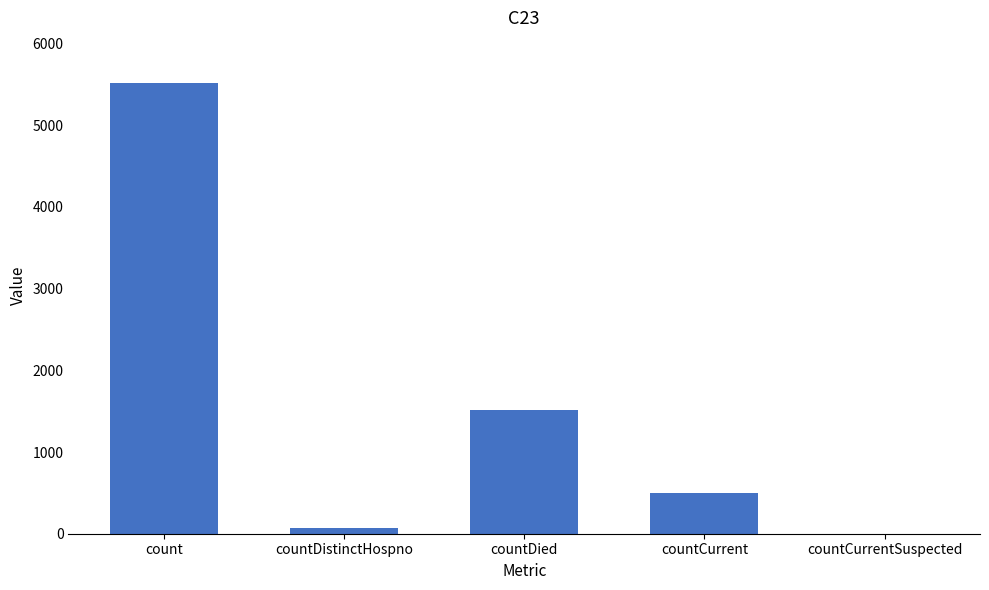

Where is the data nearest to the value 2758?

countDied